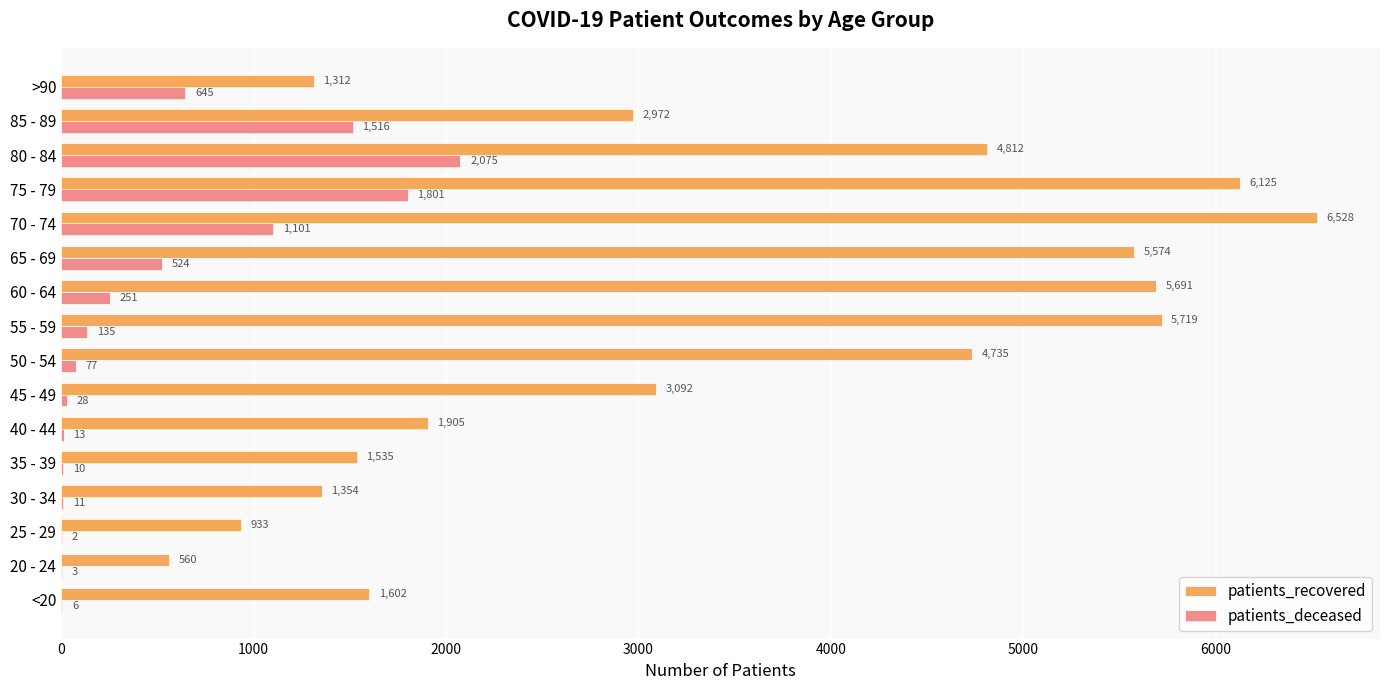

True or false: patients_recovered has a value of 8555 at 55 - 59.

False